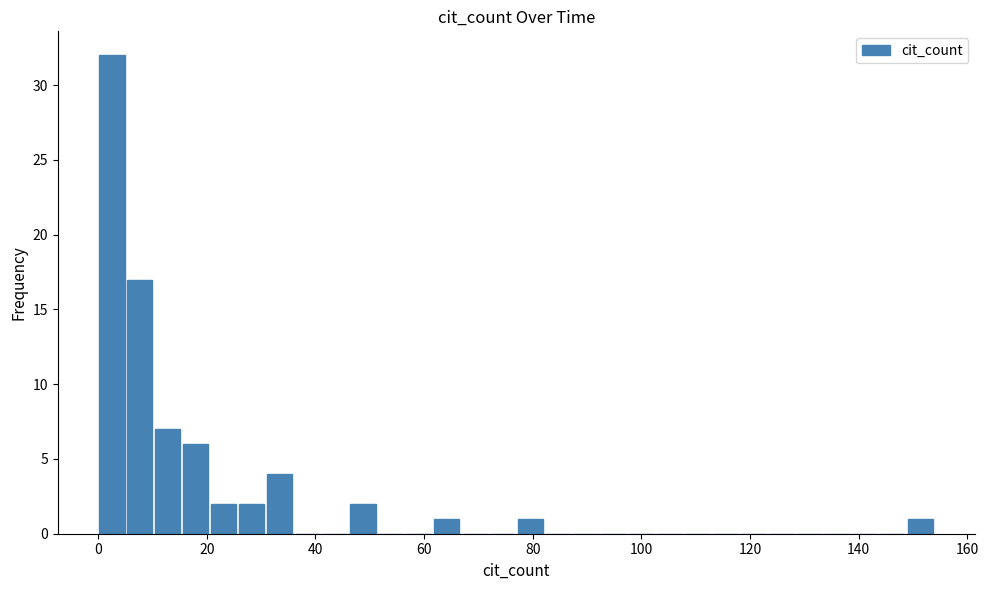

Around what value on the x-axis is the tallest bar? Give the approximate position of its centre, as read against the axis.

2